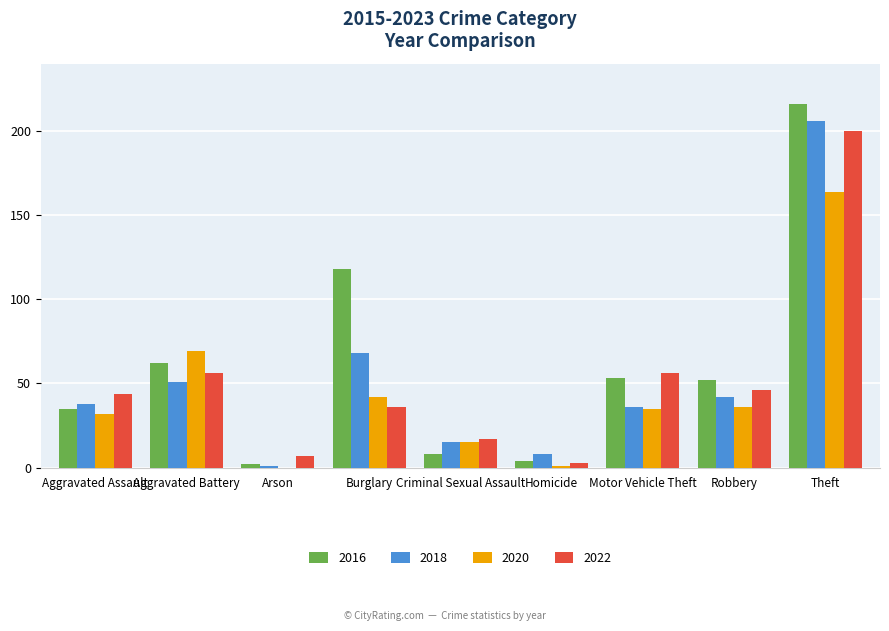

Is the value of 2018 at Aggravated Battery greater than the value of 2020 at Burglary?

Yes